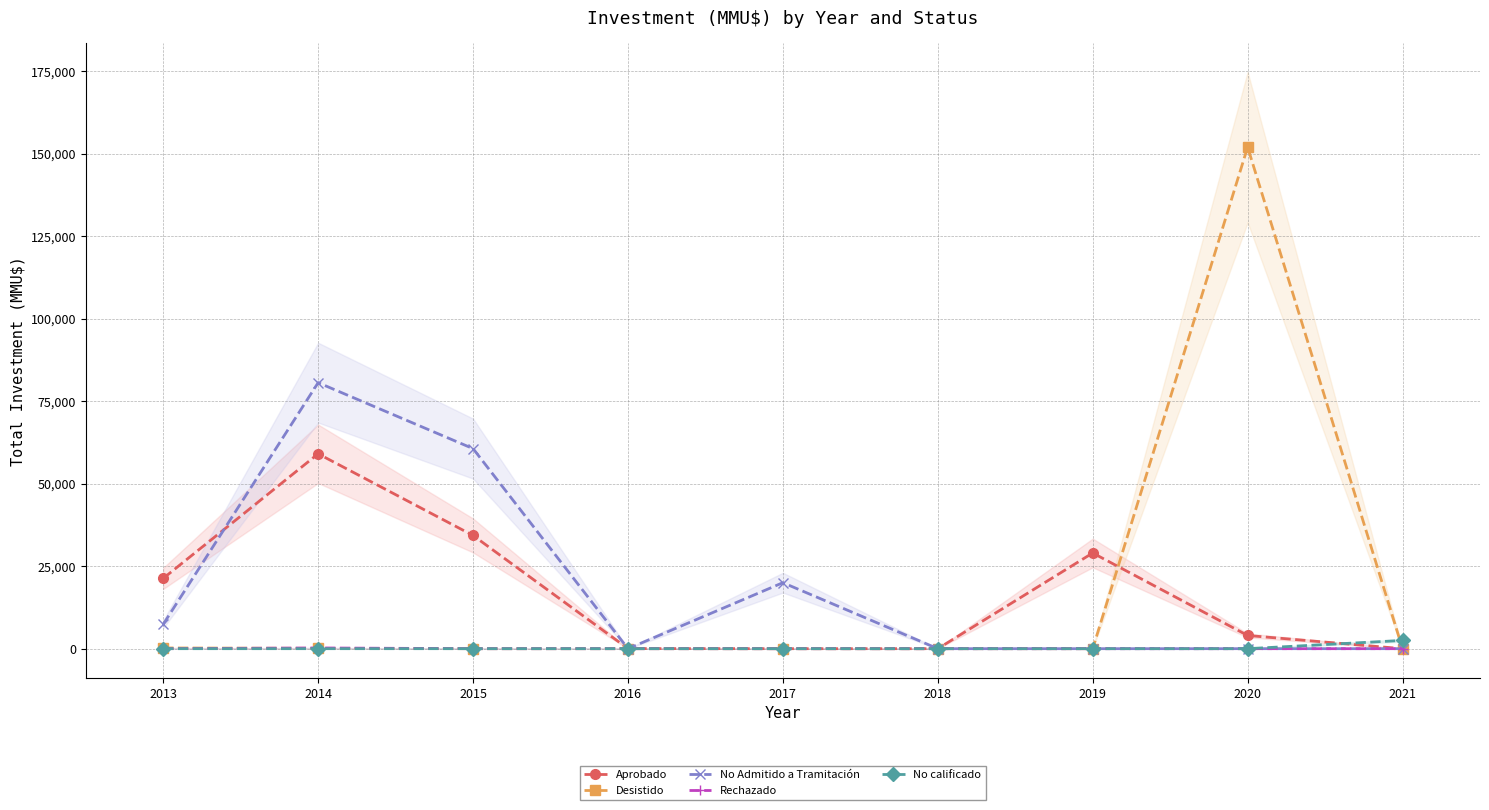

At which label is Desistido closest to 76000?

2013